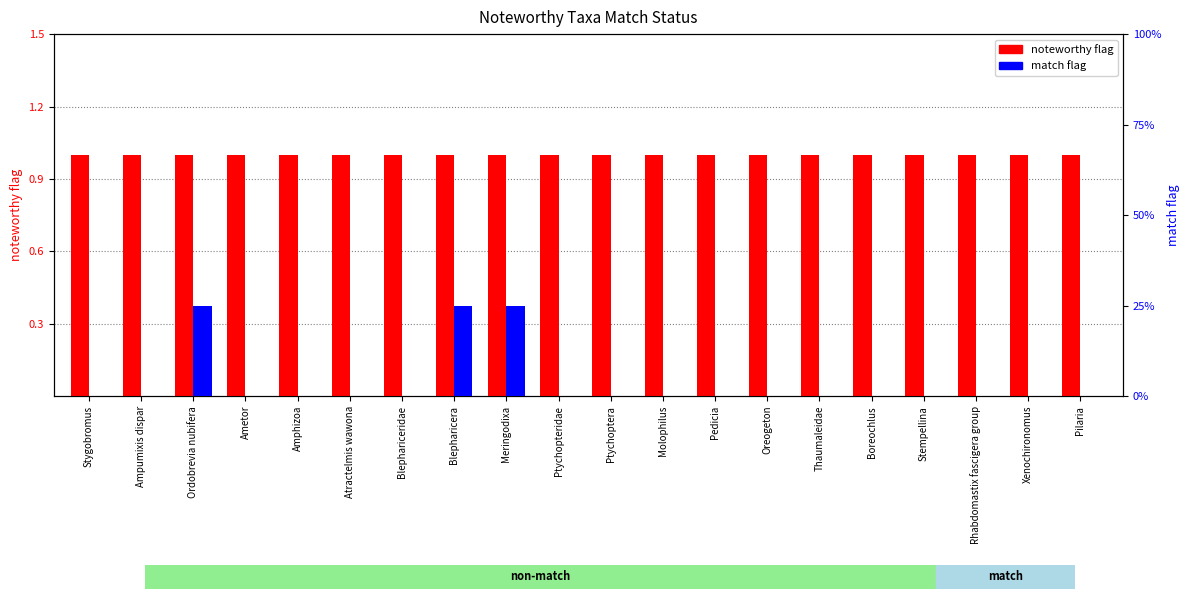

Reading right to left, transcribe all the data shown in this chart.

noteworthy flag: 1	1	1	1	1	1	1	1	1	1	1	1	1	1	1	1	1	1	1	1
match flag: 0	0	0	0	0	0	0	0	0	0	0	1	1	0	0	0	0	1	0	0